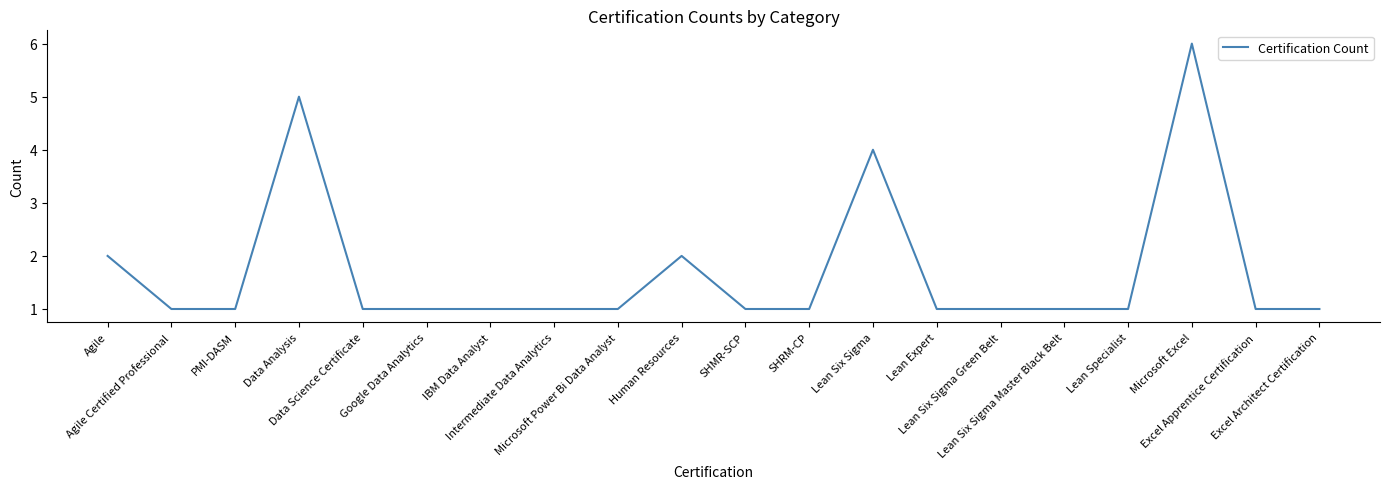

What is the maximum value shown in the chart?

6